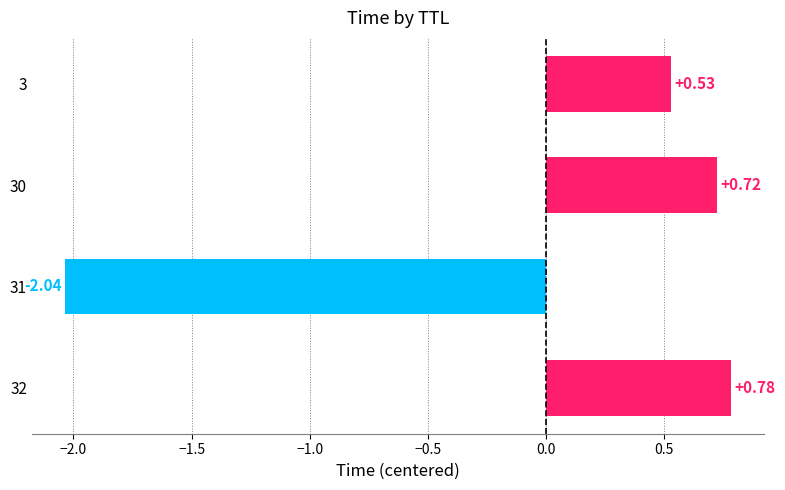

How many negative values are there?

1